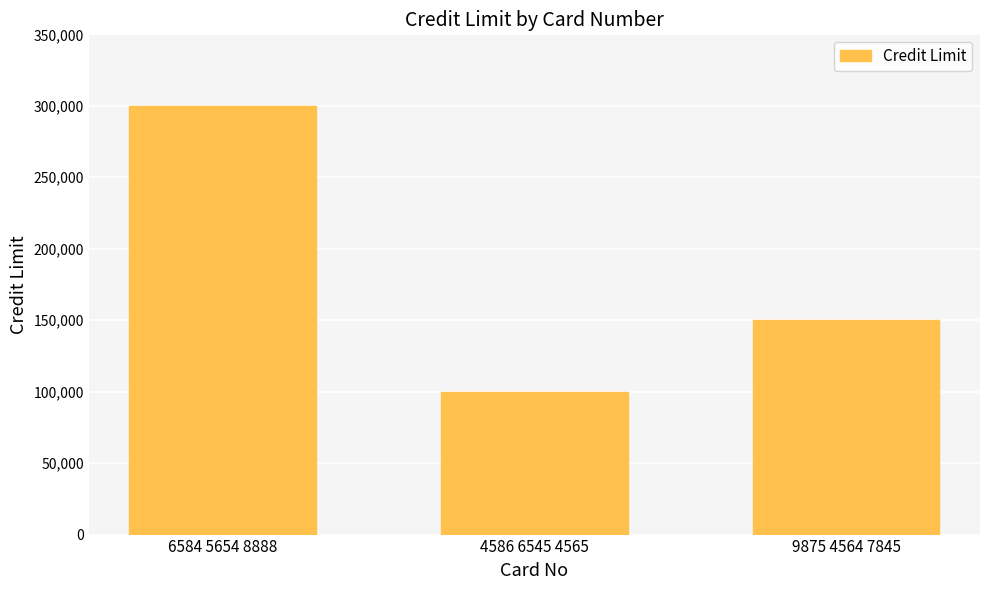

Reading right to left, transcribe all the data shown in this chart.

9875 4564 7845=150000	4586 6545 4565=100000	6584 5654 8888=300000